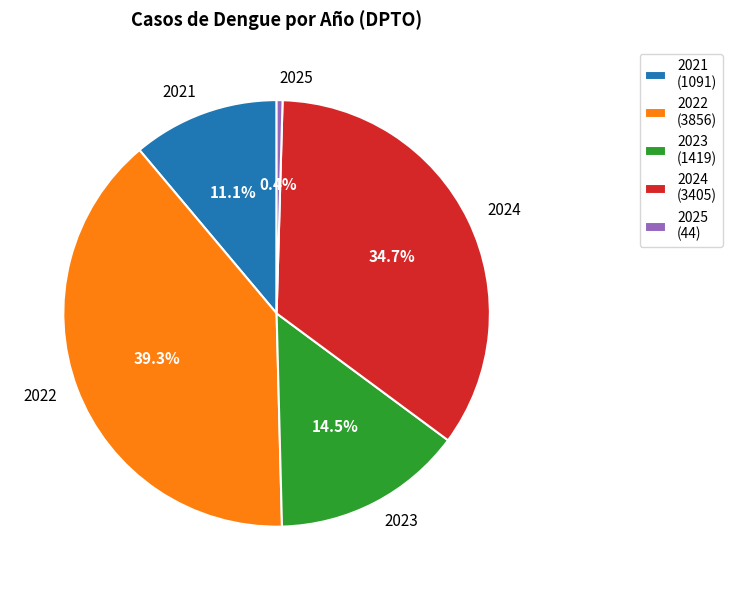

Do 2025 and 2024 together represent more than half of the pie?

No